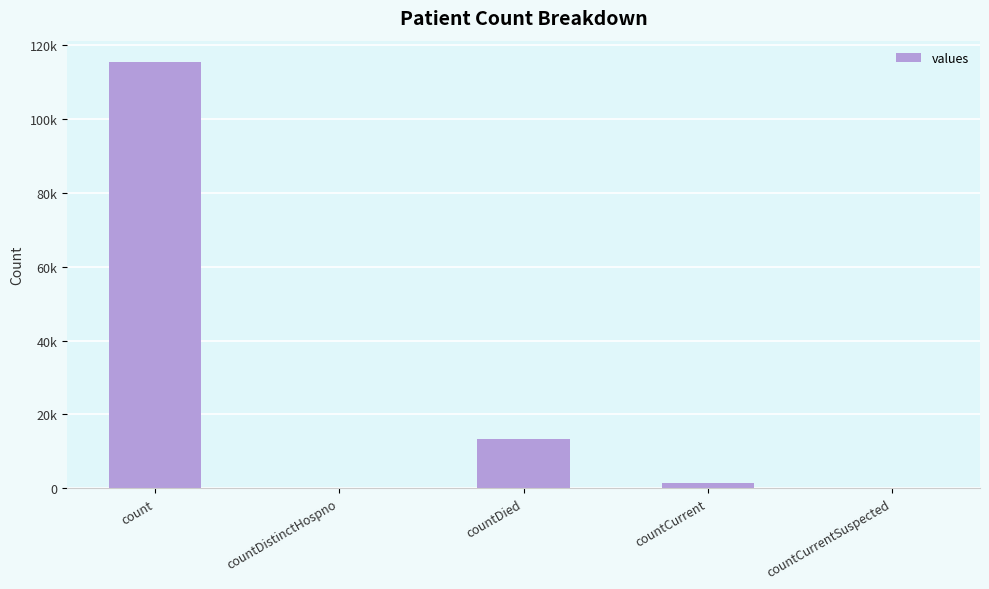

Where is the data nearest to the value 57689?

countDied